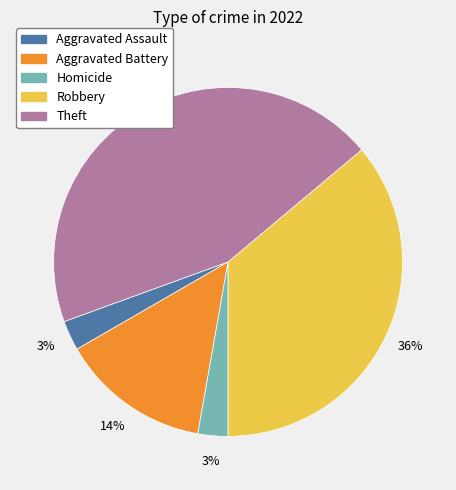

True or false: Aggravated Assault accounts for 10% of the total.

False